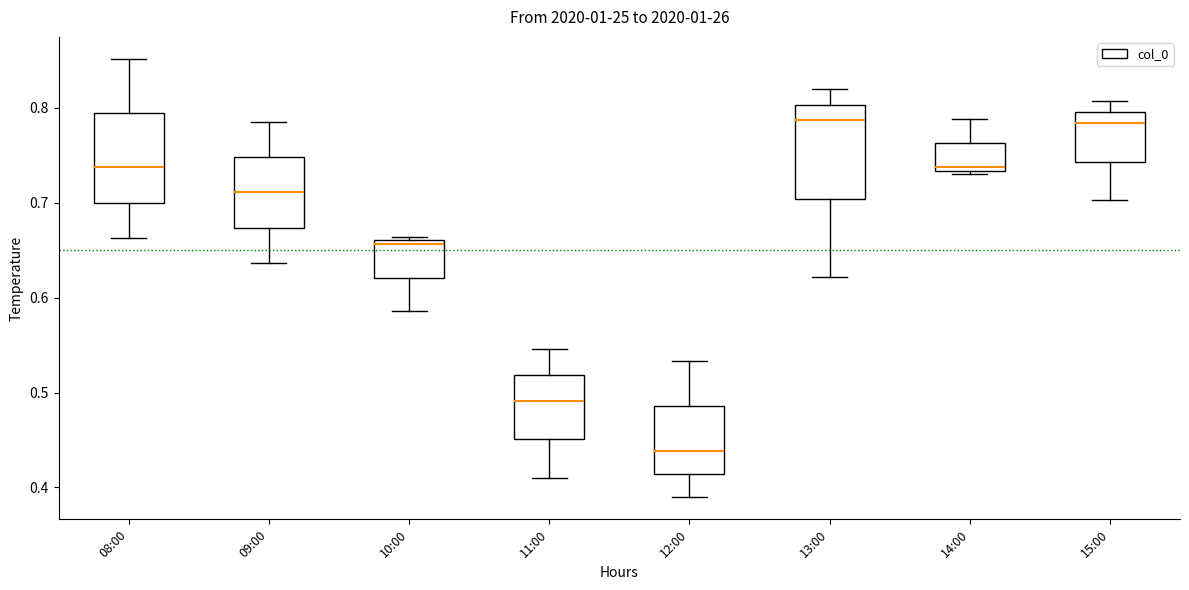

Reading left to right, read every box against the y-axis: the position of its median line, the range the box covers, and the ends of its whiskers. The values are not printed on the chart, so give them approximately, as read against the axis.

08:00: median 0.74, box 0.70 to 0.79, whiskers 0.66 to 0.85
09:00: median 0.71, box 0.67 to 0.75, whiskers 0.64 to 0.78
10:00: median 0.66 (just below the box's upper edge), box 0.62 to 0.66, whiskers 0.59 to 0.66 (just above the box's upper edge)
11:00: median 0.49, box 0.45 to 0.52, whiskers 0.41 to 0.55
12:00: median 0.44, box 0.41 to 0.49, whiskers 0.39 to 0.53
13:00: median 0.79, box 0.70 to 0.80, whiskers 0.62 to 0.82
14:00: median 0.74, box 0.73 to 0.76, whiskers 0.73 (just below the box's lower edge) to 0.79
15:00: median 0.78, box 0.74 to 0.80, whiskers 0.70 to 0.81